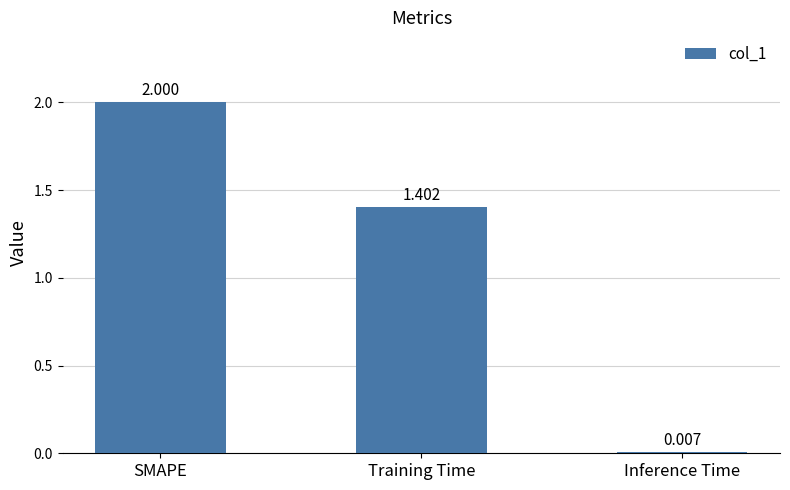

At which label is the value closest to 1?

Training Time